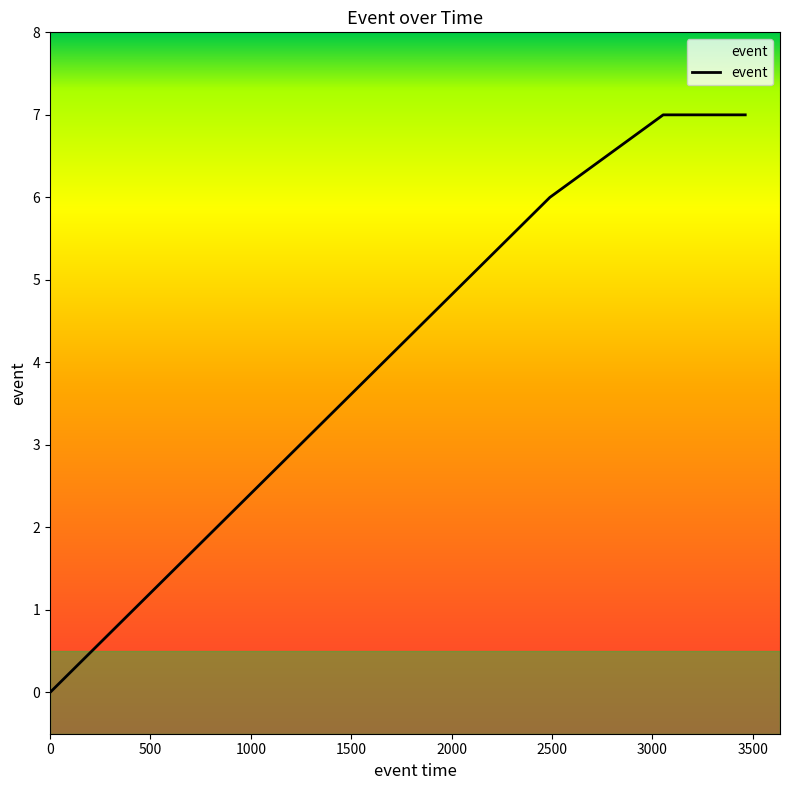

True or false: the data has more than 0 interior local peaks.

False